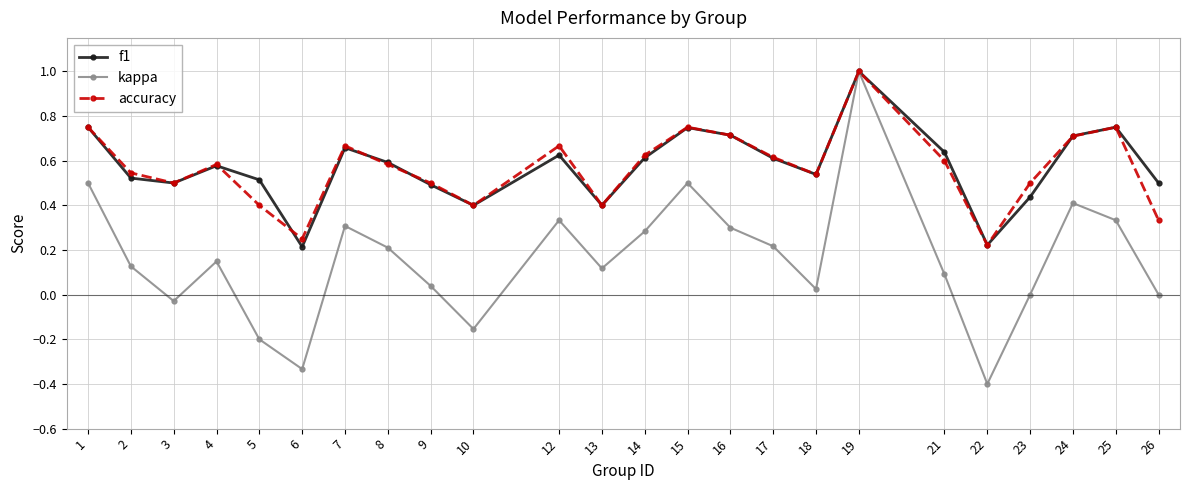

At 5, list the series in order from largest to smallest.

f1, accuracy, kappa